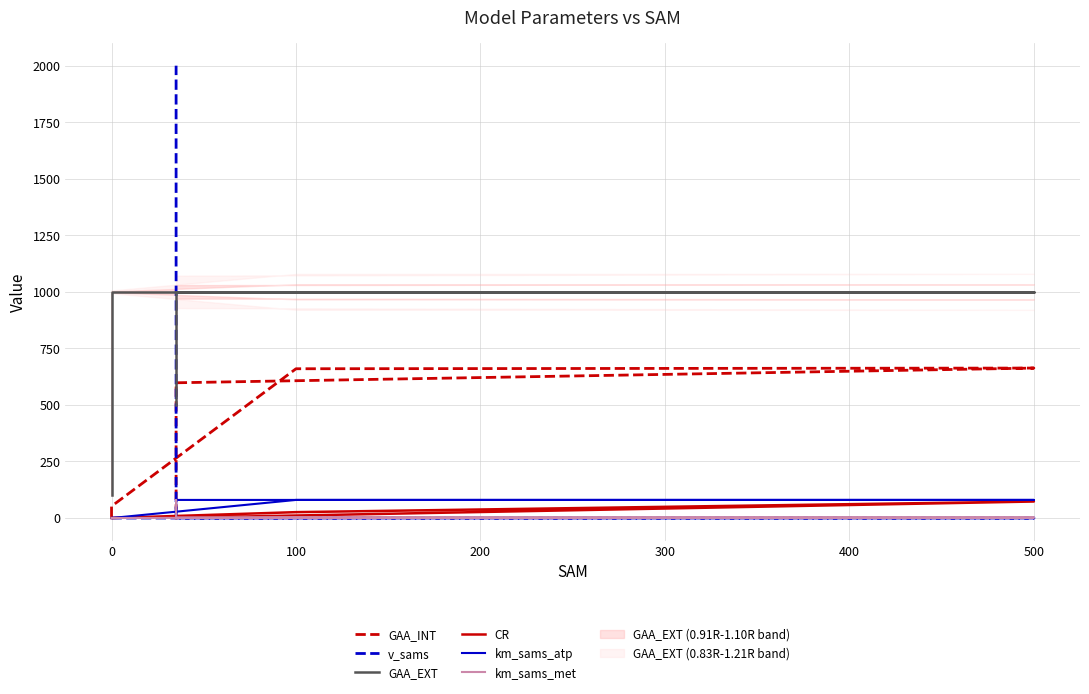

True or false: km_sams_atp and GAA_EXT cross at least once.

False